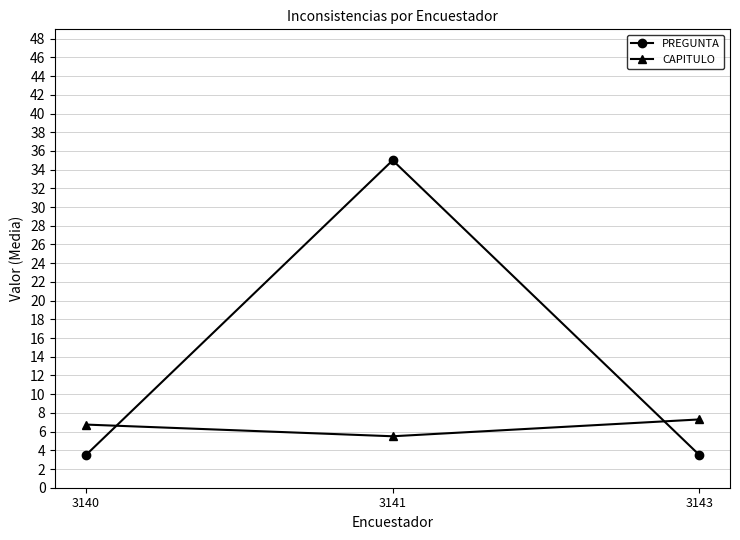

Does the chart display data point markers on the line(s)?

Yes